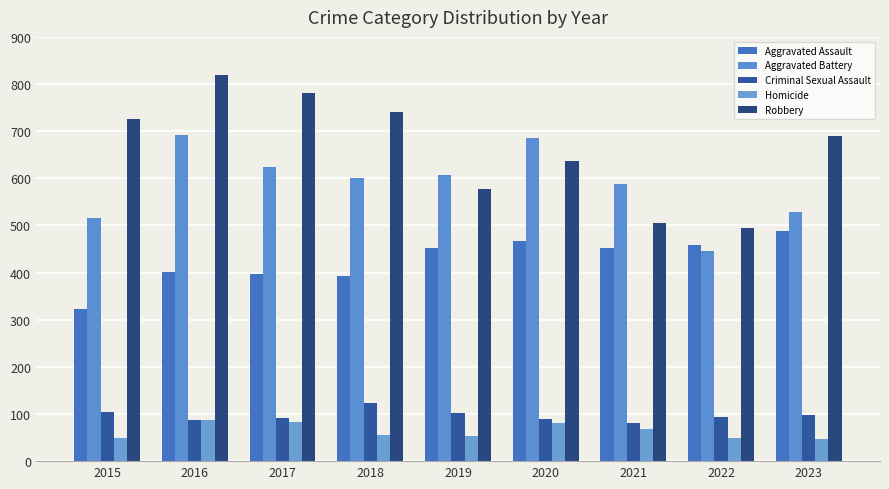

What is the value of the Criminal Sexual Assault bar at the 8th from the left?

93